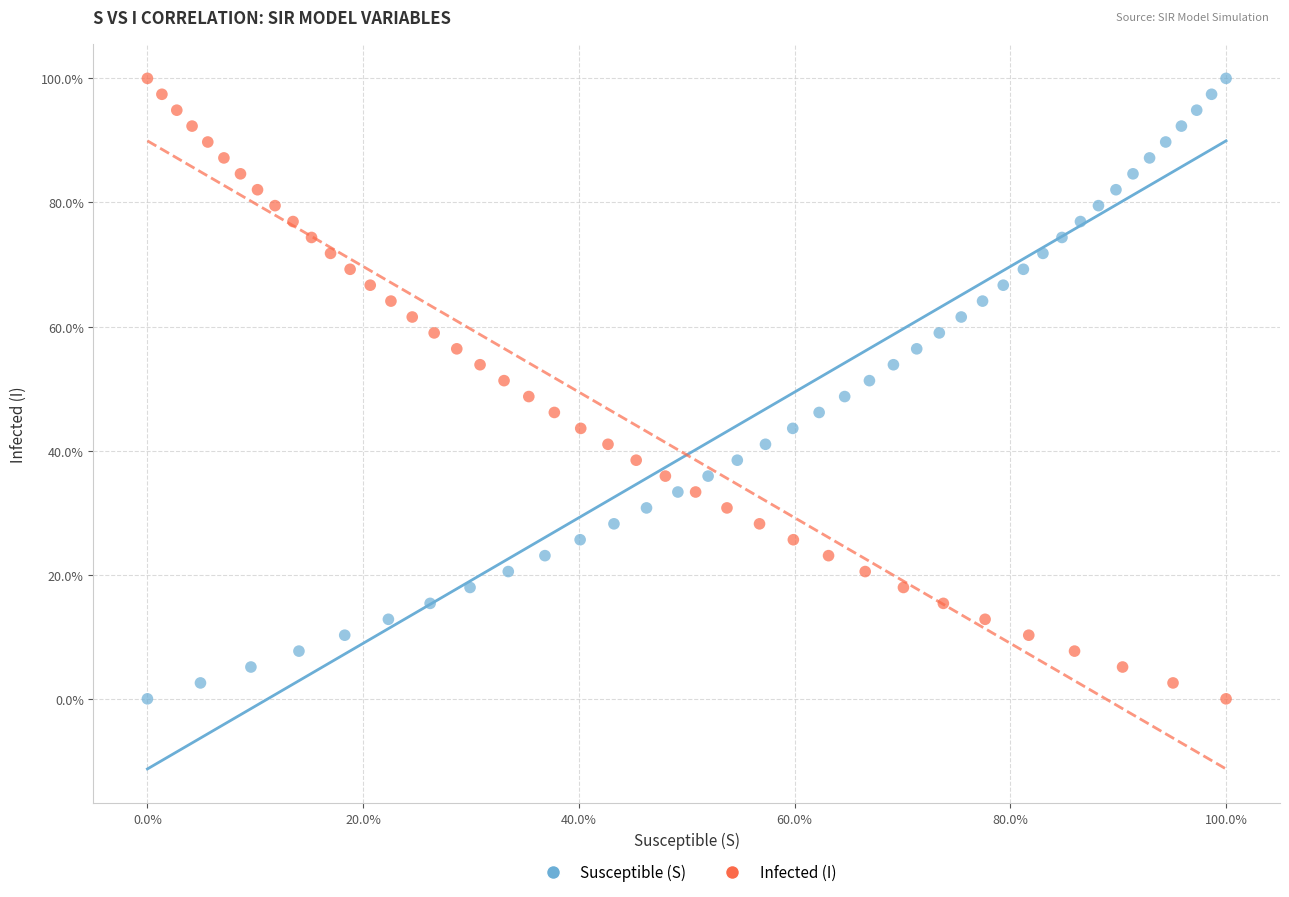

What are all the series names shown in the legend?

Susceptible (S), Infected (I)